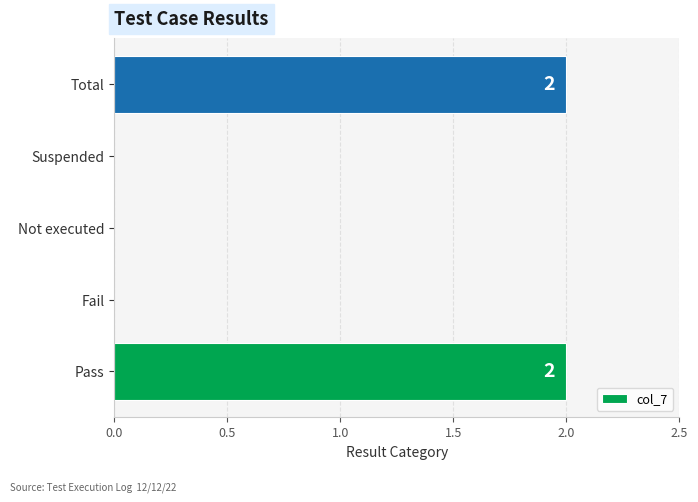

Between Suspended and Total, which is larger?

Total